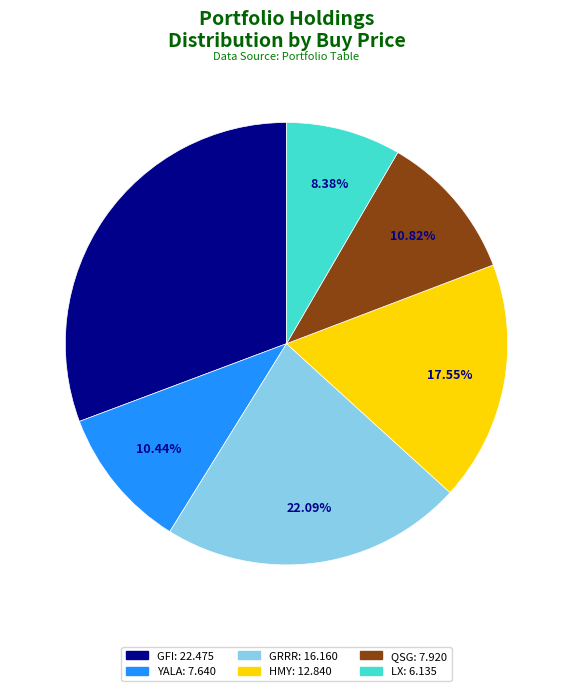

Count the number of slices in the pie.

6